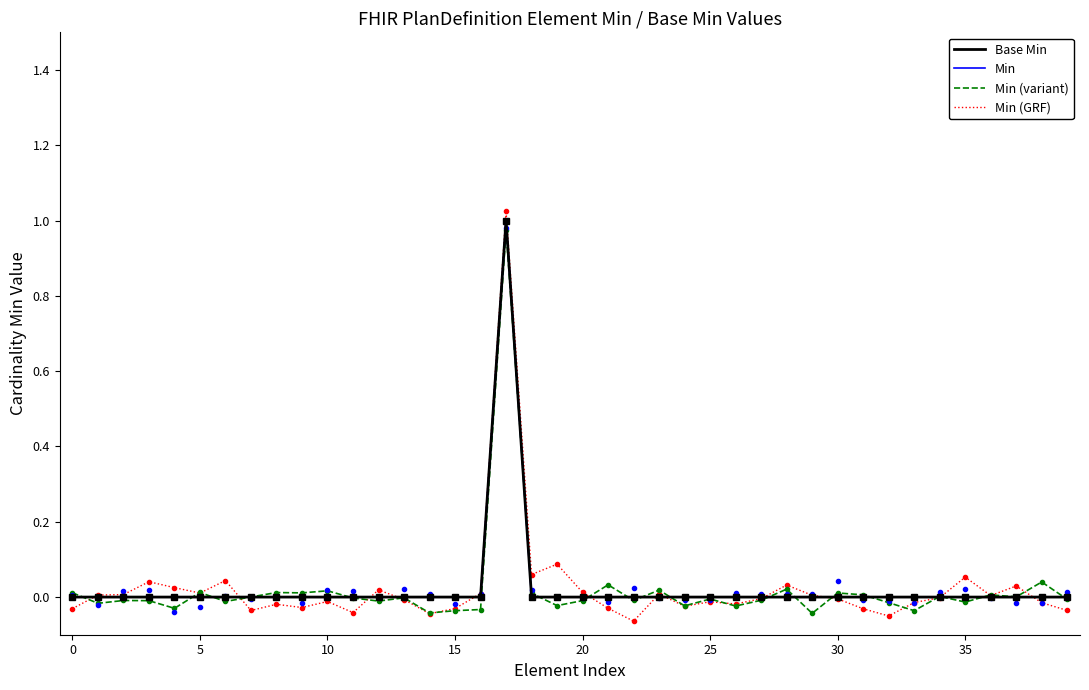

What is the difference between the maximum and minimum values in the Min (variant) series?

1.0